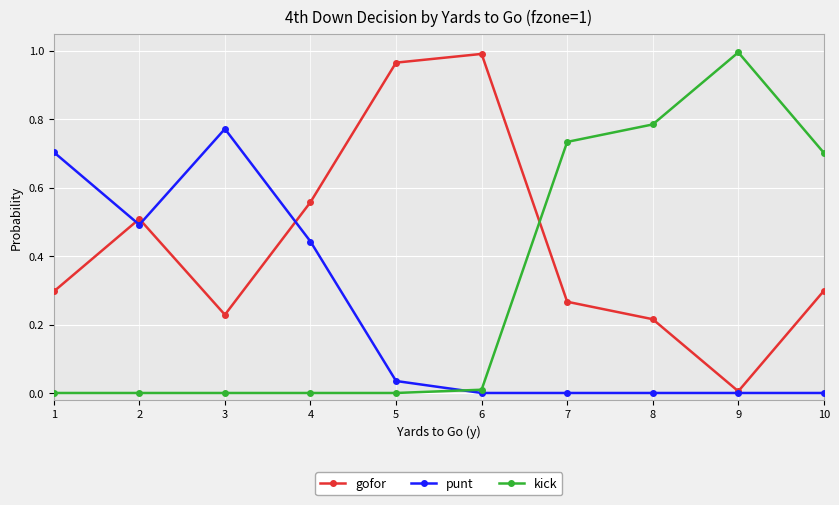

True or false: punt and kick intersect in this chart.

True